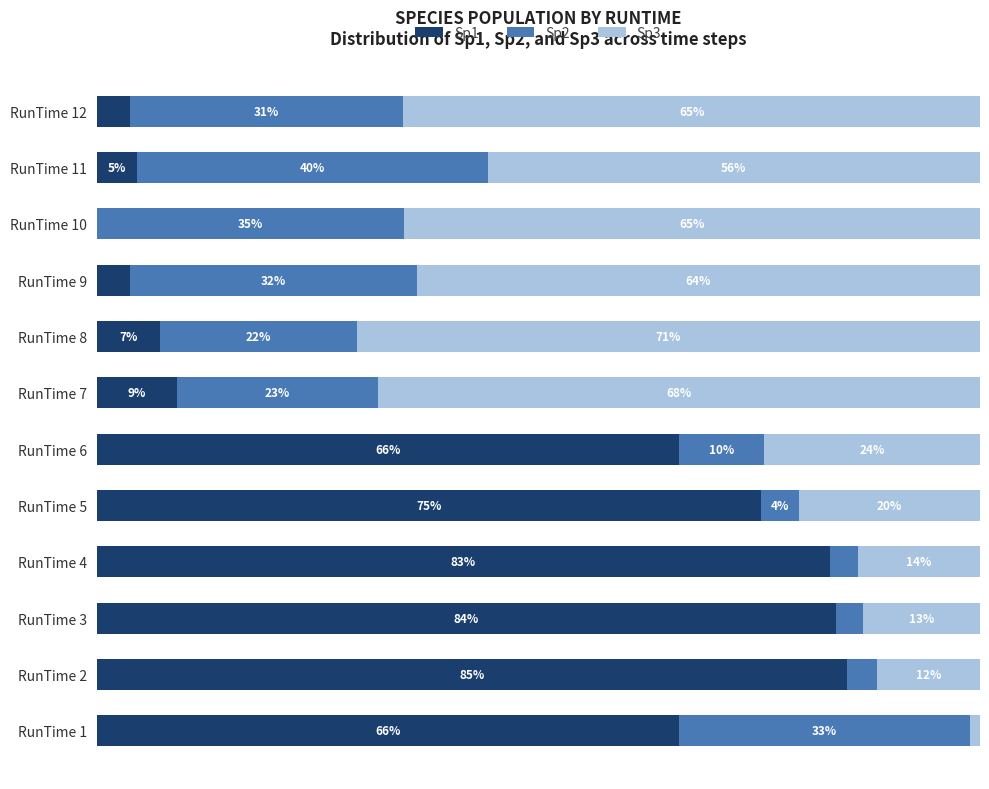

What are all the series names shown in the legend?

Sp1, Sp2, Sp3